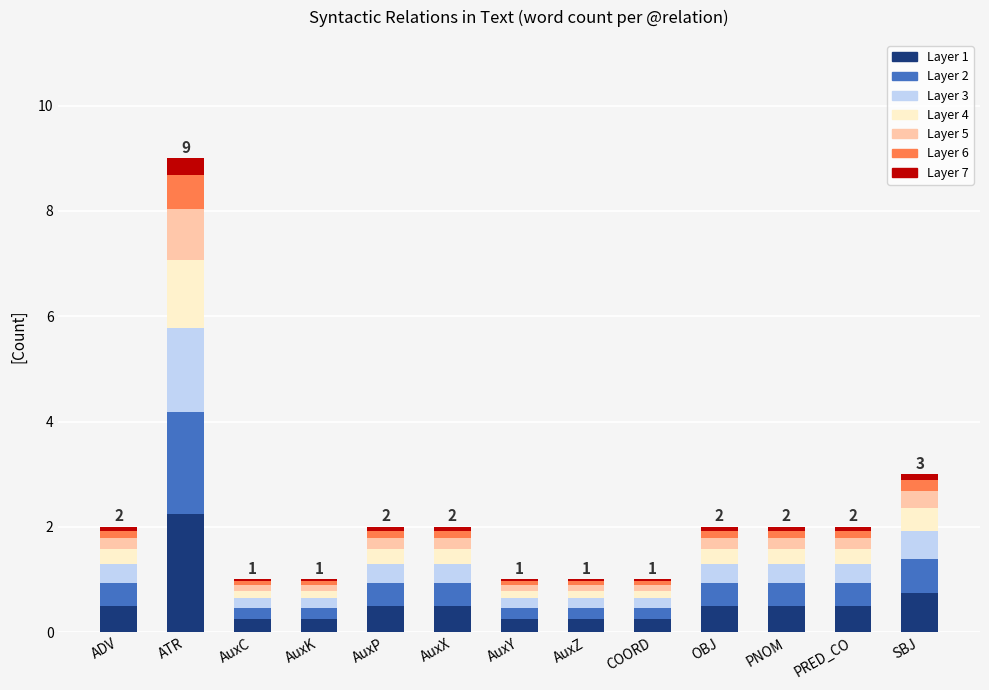

What is the average value of the Layer 1 series?

0.6